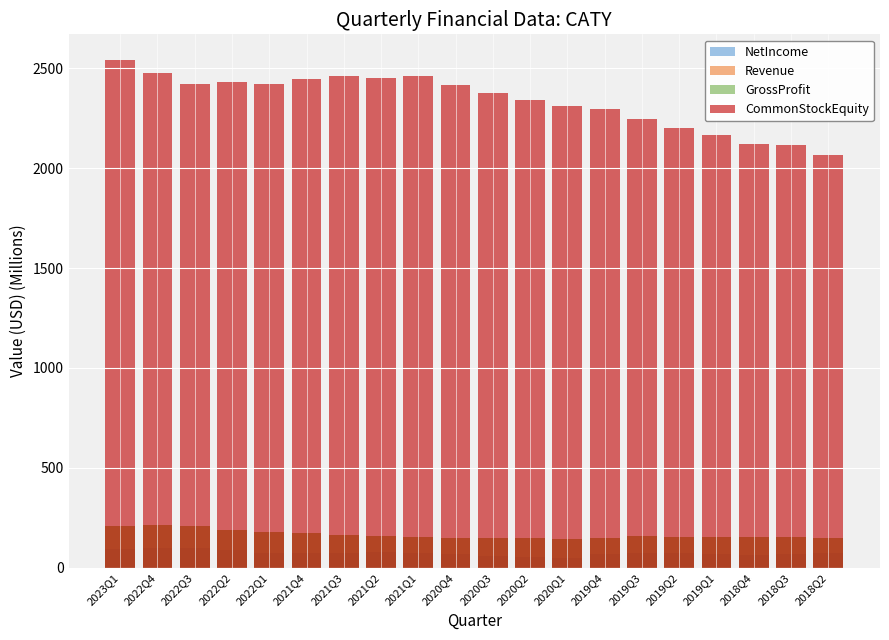

Reading right to left, list all the values displayed in this chart.

NetIncome: 2018Q2=73.7	2018Q3=69.8	2018Q4=64.6	2019Q1=66.7	2019Q2=72.2	2019Q3=72.8	2019Q4=67.4	2020Q1=46.9	2020Q2=54.3	2020Q3=56.8	2020Q4=70.9	2021Q1=73.4	2021Q2=77.2	2021Q3=72.4	2021Q4=75.3	2022Q1=75.0	2022Q2=89.0	2022Q3=99.0	2022Q4=97.6	2023Q1=96.0
Revenue: 2018Q2=147.8	2018Q3=152.9	2018Q4=156.2	2019Q1=156.2	2019Q2=156.2	2019Q3=157.4	2019Q4=149.9	2020Q1=146.1	2020Q2=150.1	2020Q3=147.5	2020Q4=151.3	2021Q1=151.8	2021Q2=160.6	2021Q3=164.7	2021Q4=175.3	2022Q1=179.4	2022Q2=189.8	2022Q3=207.4	2022Q4=213.9	2023Q1=206.7
GrossProfit: 2018Q2=147.8	2018Q3=152.9	2018Q4=156.2	2019Q1=156.2	2019Q2=156.2	2019Q3=157.4	2019Q4=149.9	2020Q1=146.1	2020Q2=150.1	2020Q3=147.5	2020Q4=151.3	2021Q1=151.8	2021Q2=160.6	2021Q3=164.7	2021Q4=175.3	2022Q1=179.4	2022Q2=189.8	2022Q3=207.4	2022Q4=213.9	2023Q1=206.7
CommonStockEquity: 2018Q2=2064.8	2018Q3=2116.8	2018Q4=2121.9	2019Q1=2163.3	2019Q2=2199.3	2019Q3=2245.9	2019Q4=2294.3	2020Q1=2313.0	2020Q2=2342.4	2020Q3=2374.7	2020Q4=2418.1	2021Q1=2463.3	2021Q2=2452.4	2021Q3=2463.3	2021Q4=2446.3	2022Q1=2422.2	2022Q2=2431.5	2022Q3=2419.6	2022Q4=2474.0	2023Q1=2542.3